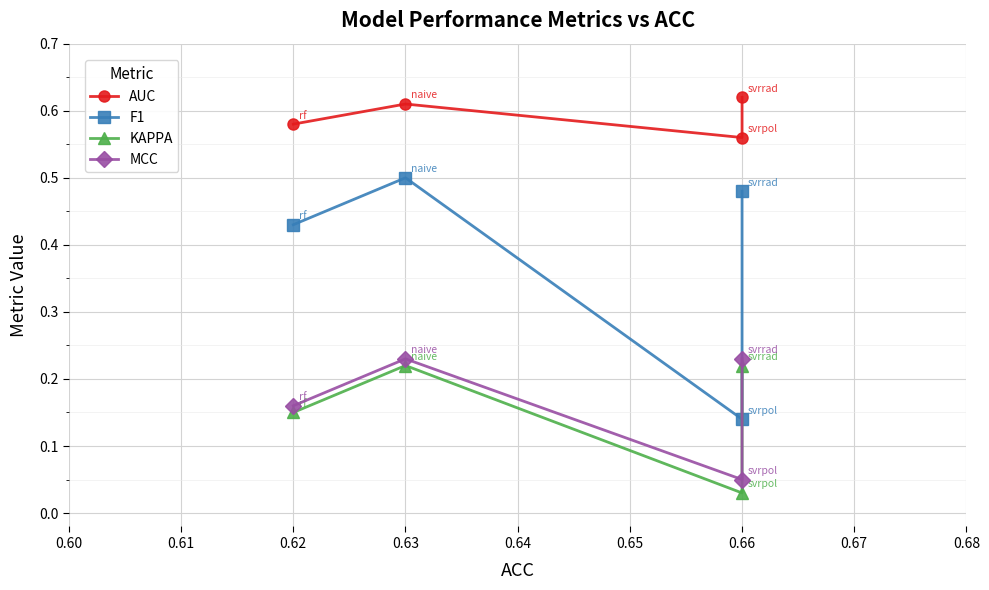

Reading left to right, list all the values displayed in this chart.

AUC: 0.6	0.6	0.6	0.6
F1: 0.4	0.5	0.1	0.5
KAPPA: 0.1	0.2	0.0	0.2
MCC: 0.2	0.2	0.1	0.2